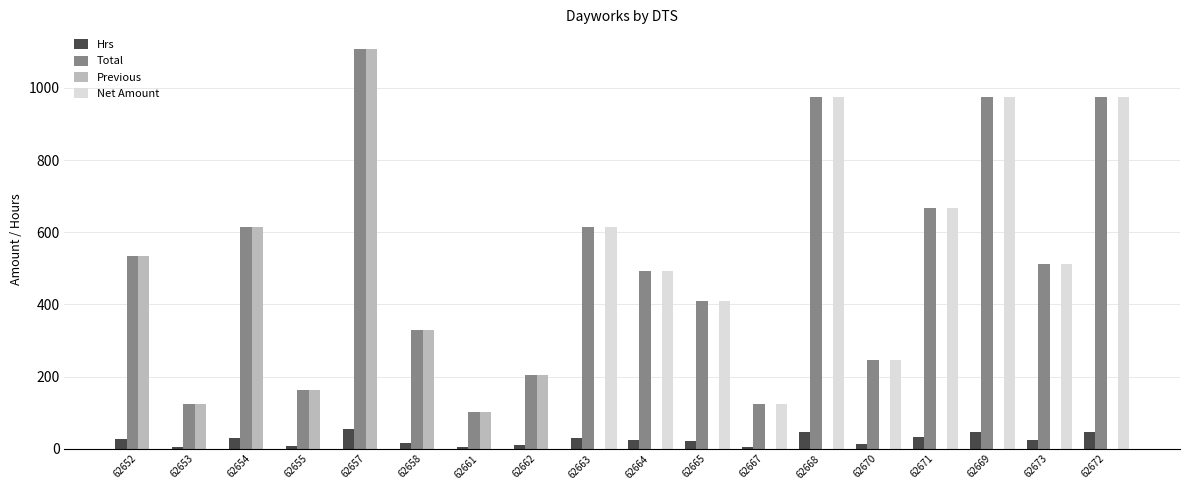

What is the maximum value for Total?

1107.0